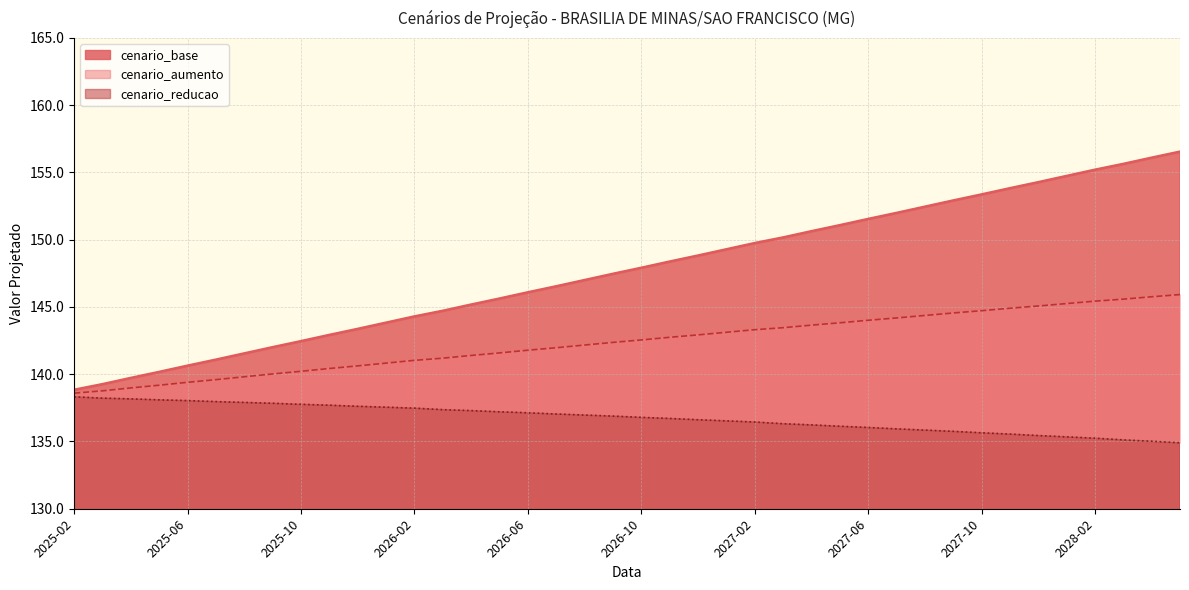

Which series has the widest spread of values?

cenario_base